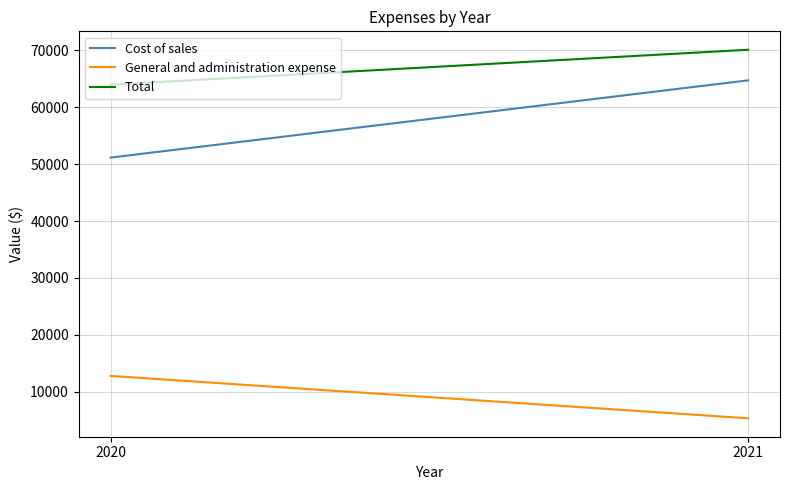

What are all the series names shown in the legend?

Cost of sales, General and administration expense, Total